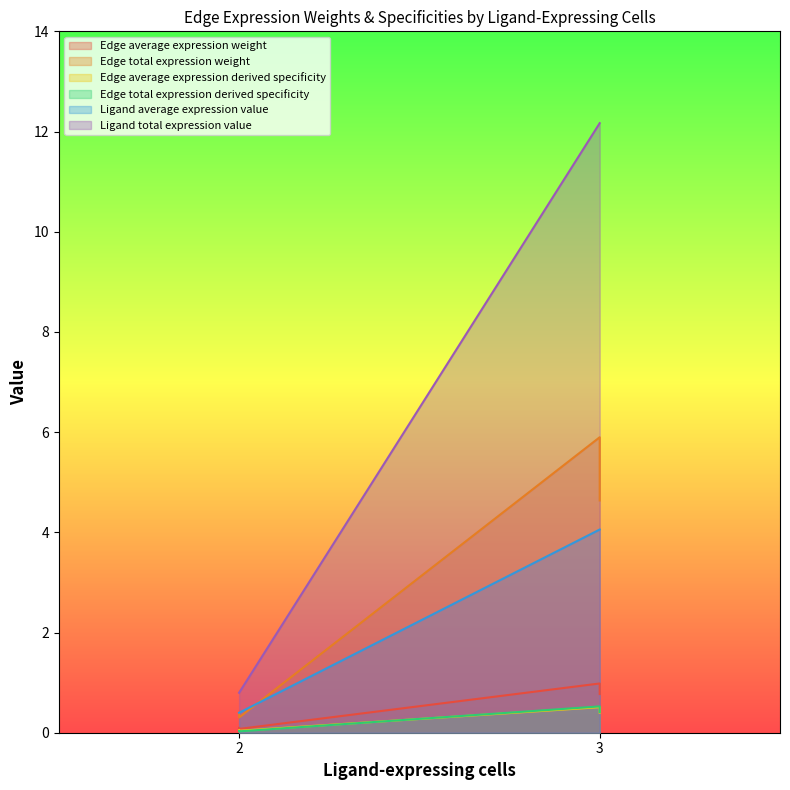

Rank the series by their maximum value, from highest to lowest.

Ligand total expression value, Edge total expression weight, Ligand average expression value, Edge average expression weight, Edge total expression derived specificity, Edge average expression derived specificity